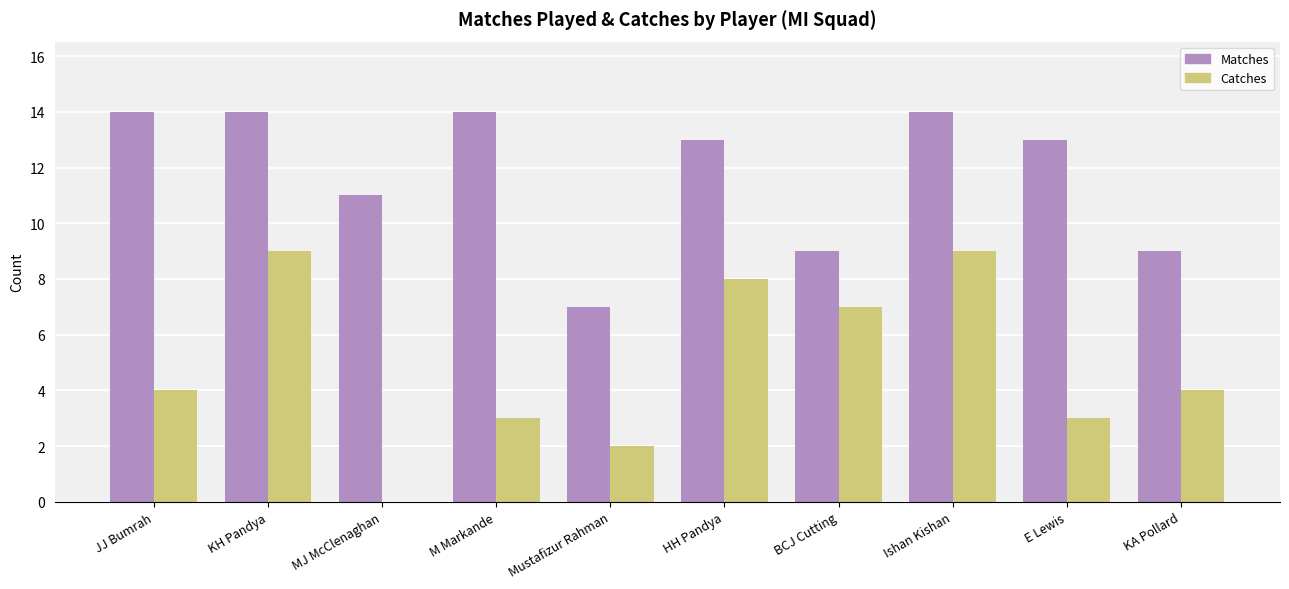

What is the sum of the Catches values at KA Pollard and KH Pandya?

13